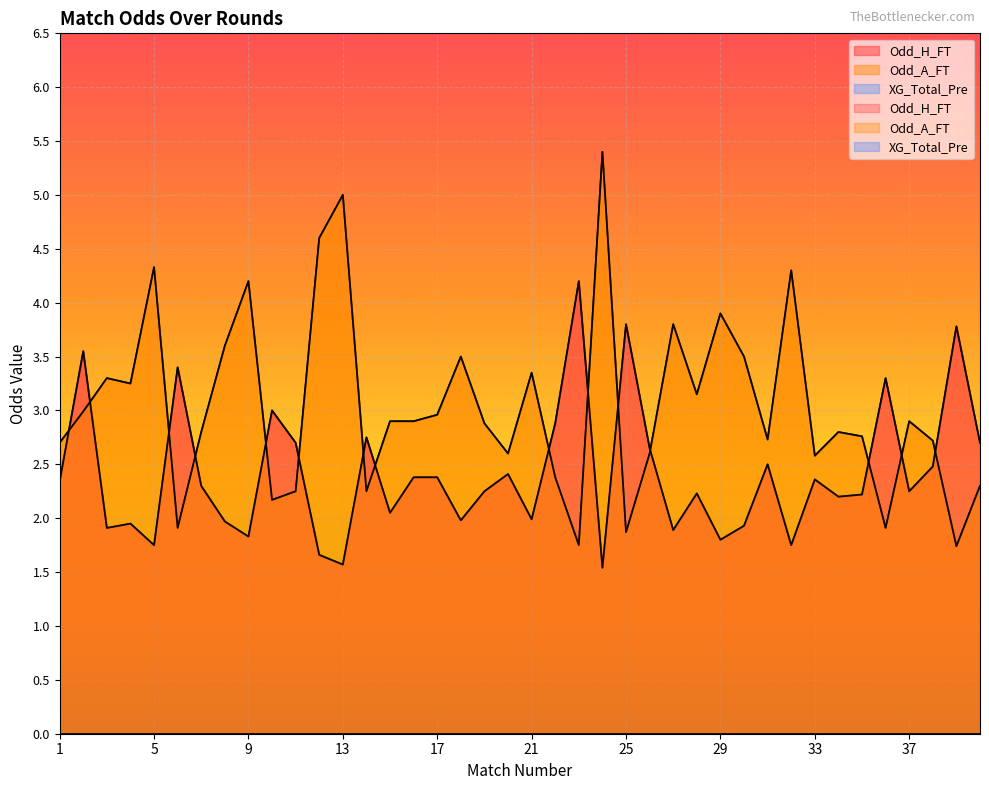

True or false: Odd_H_FT and Odd_A_FT cross at least once.

True